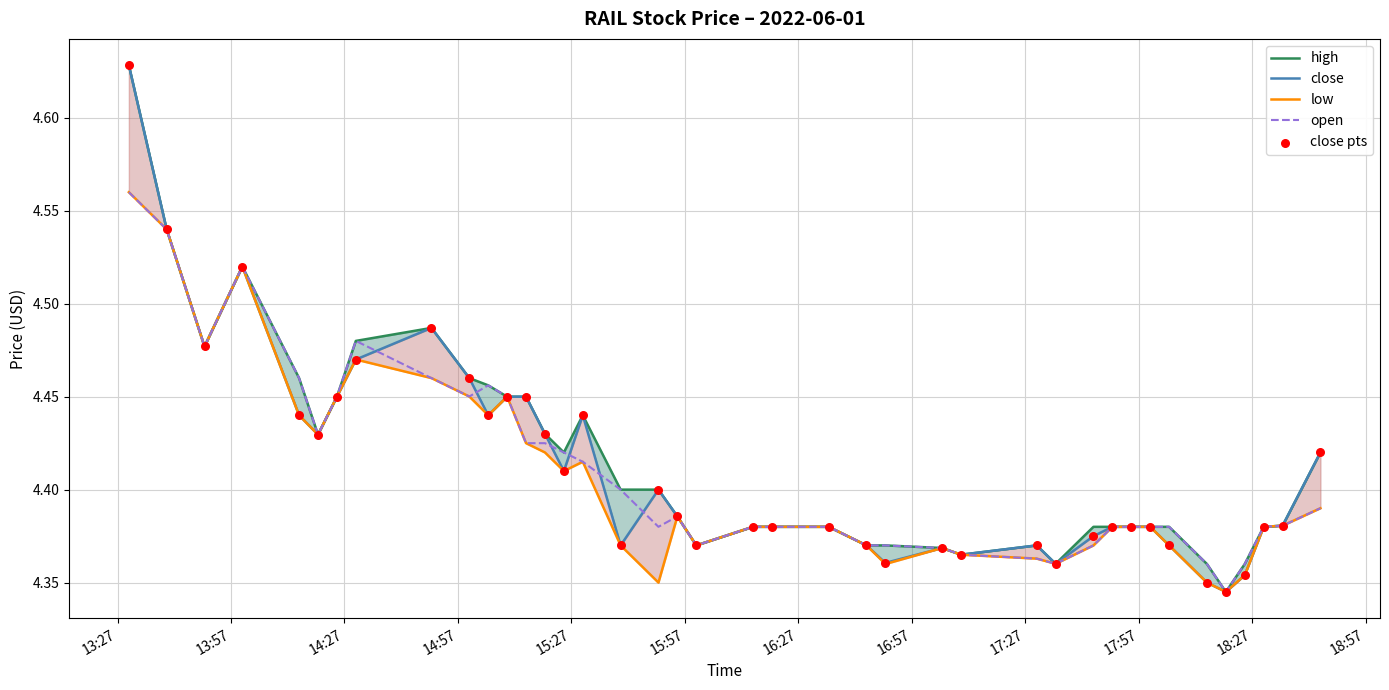

At which category is the sum across all series the highest?

13:27